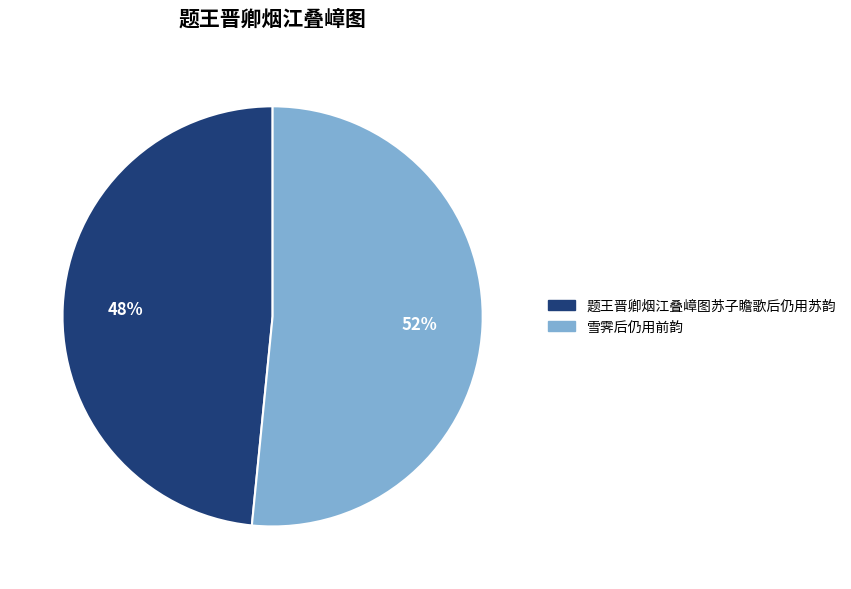

To the nearest percent, what is the combined percentage of 题王晋卿烟江叠嶂图苏子瞻歌后仍用苏韵 and 雪霁后仍用前韵?

100%